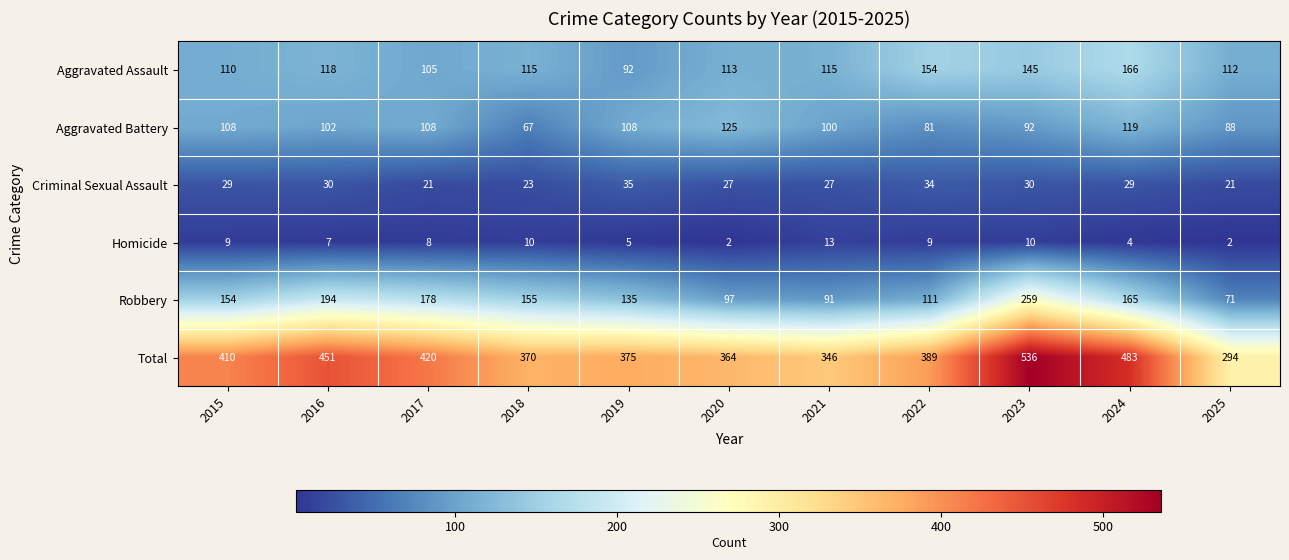

The Criminal Sexual Assault series shows 6 at 2025. True or false?

False